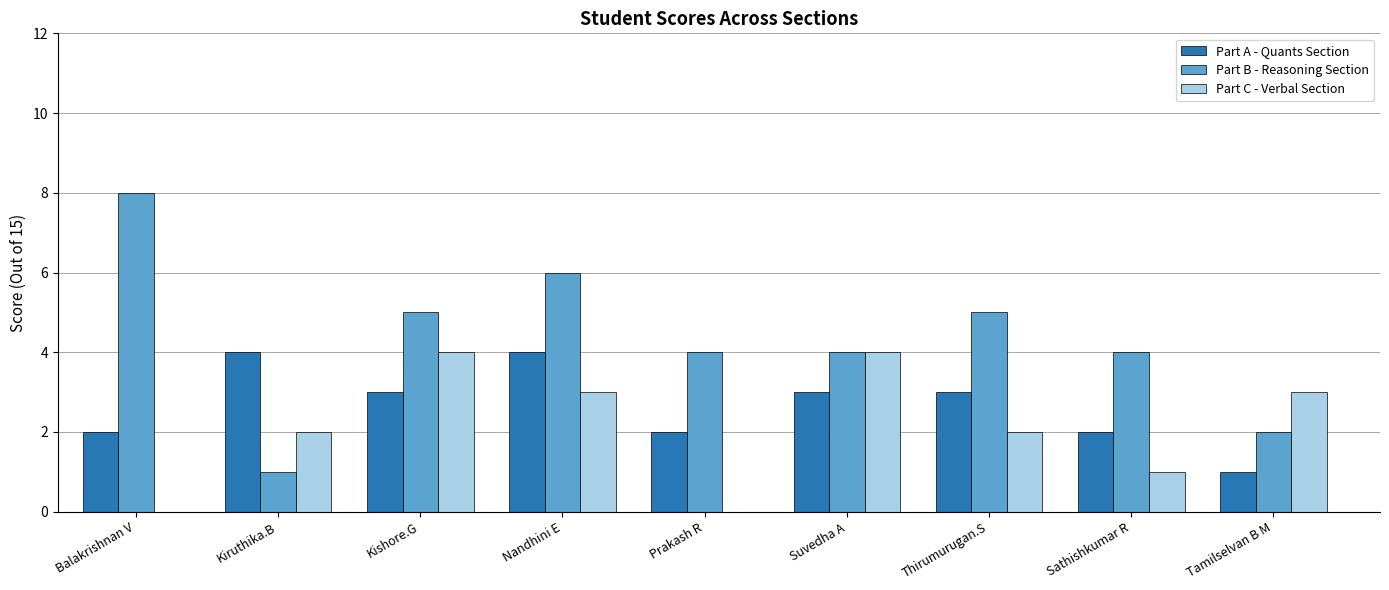

What is the sum of all Part B - Reasoning Section values?

39